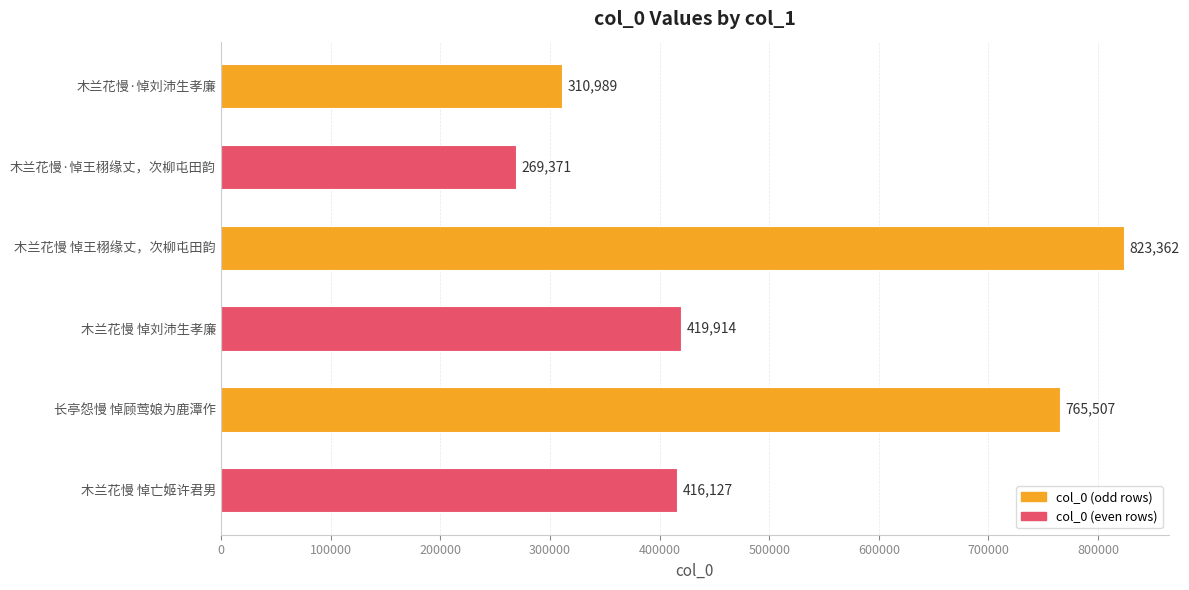

What is the change in value from 木兰花慢 悼王栩缘丈，次柳屯田韵 to 长亭怨慢 悼顾莺娘为鹿潭作?

-57855